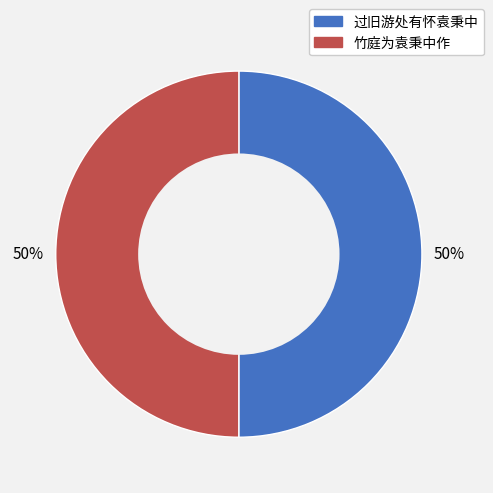

The 过旧游处有怀袁秉中 slice represents 39% of the pie. True or false?

False